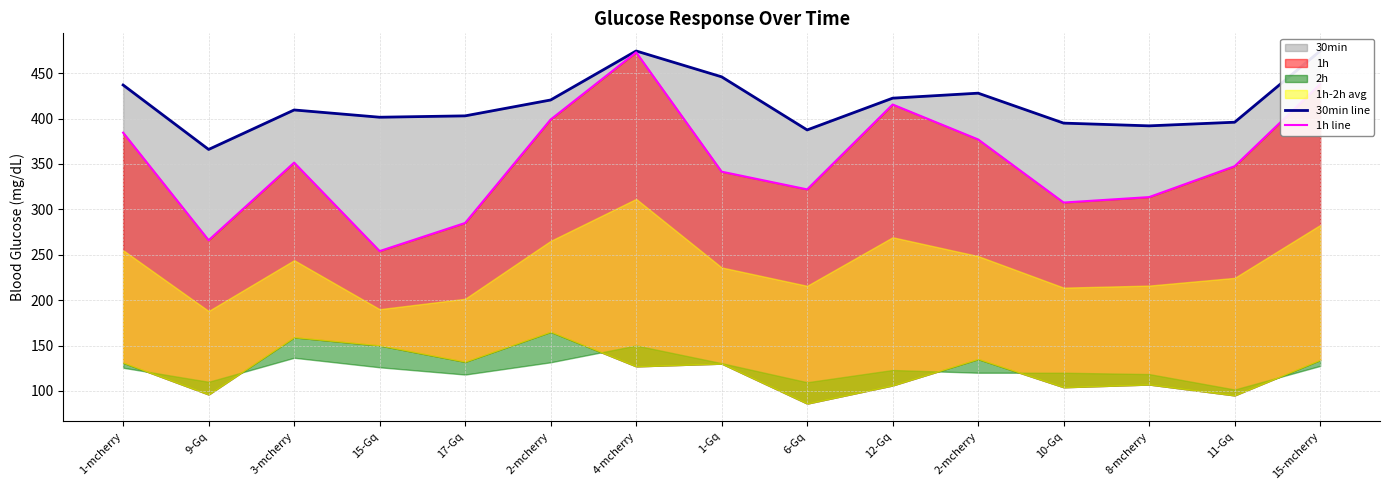

What is the greatest value displayed?

474.5